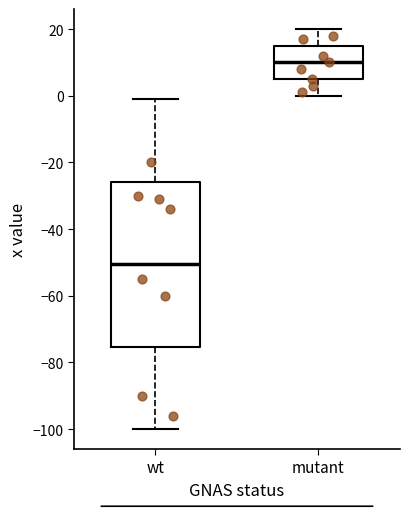

Which box has the lowest median line?

wt